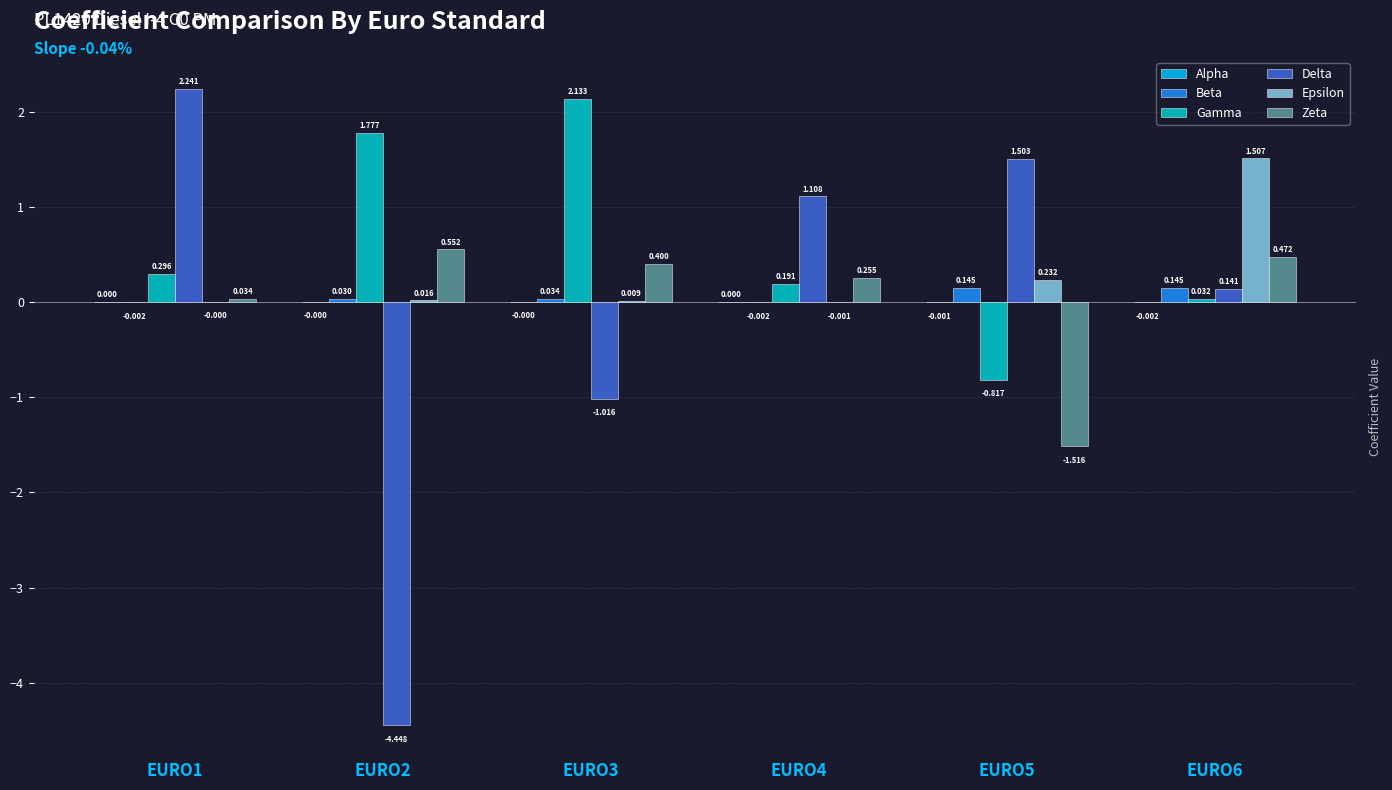

What is the sum of all Delta values?

-0.5